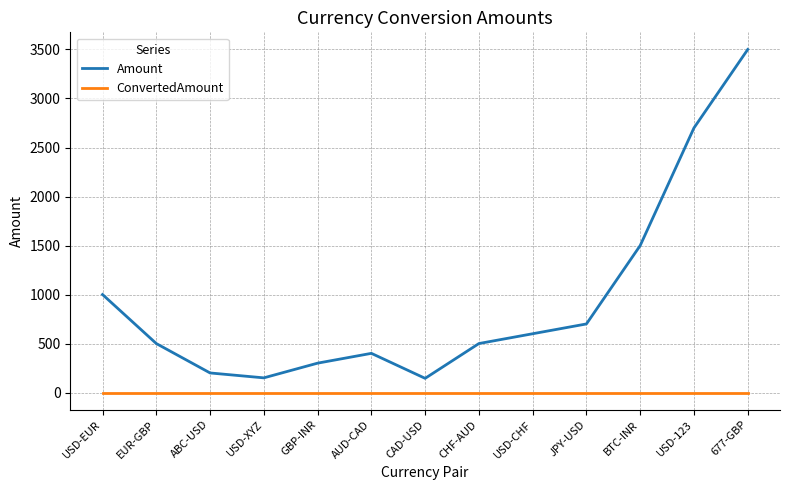

List the series in order of their peak value, lowest first.

ConvertedAmount, Amount